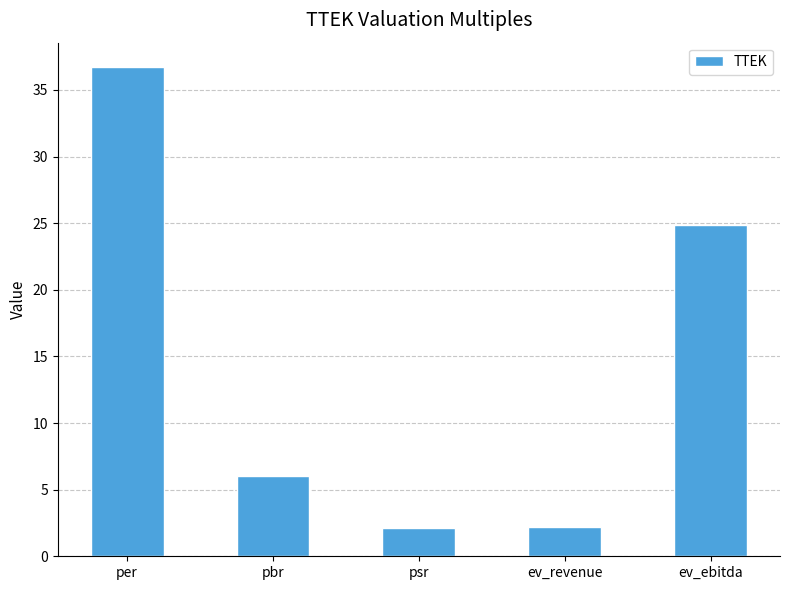

What is the minimum value shown in the chart?

2.1